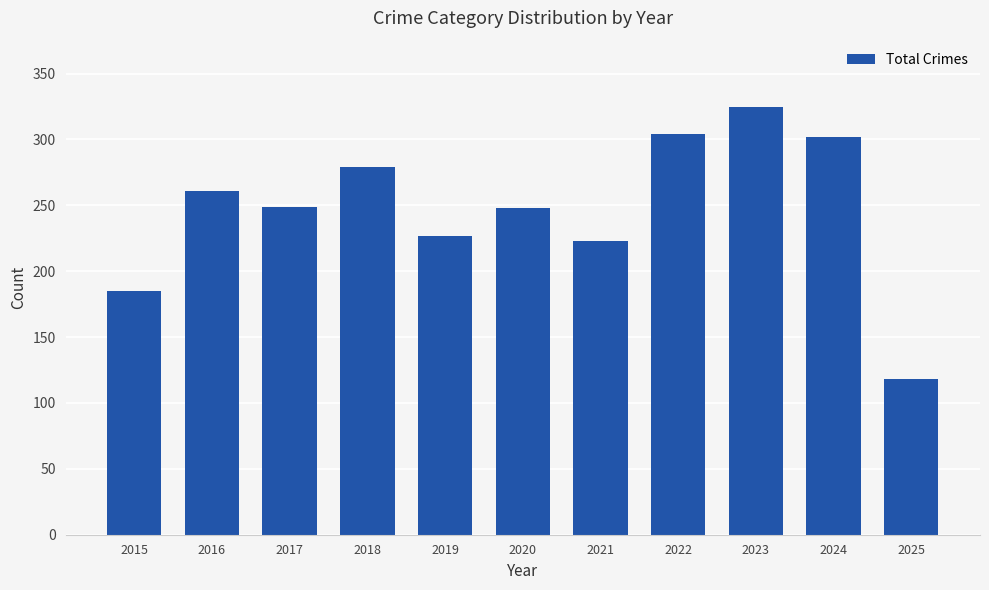

What is the value of the 11th bar from the left?

118